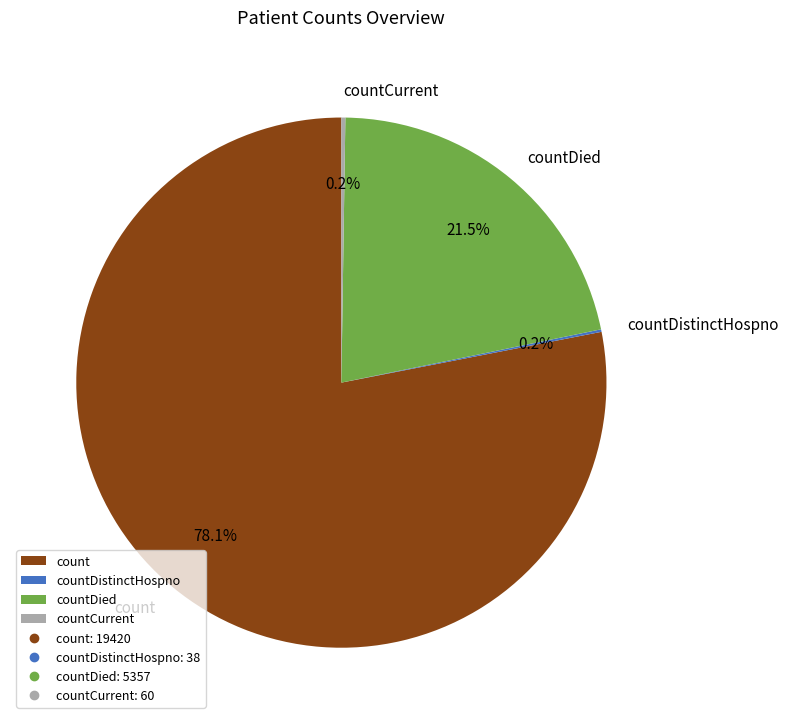

Which category has the biggest portion of the pie?

count